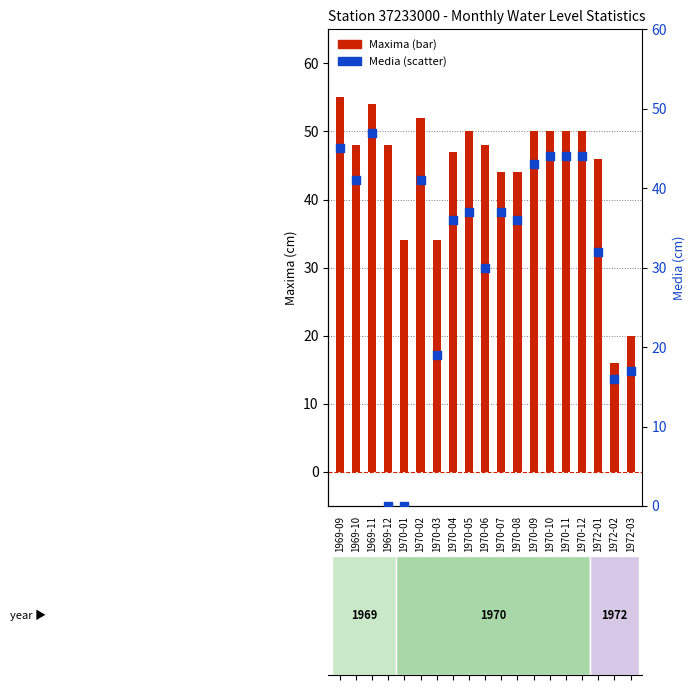

At how many categories does at least one series exceed 2?

19